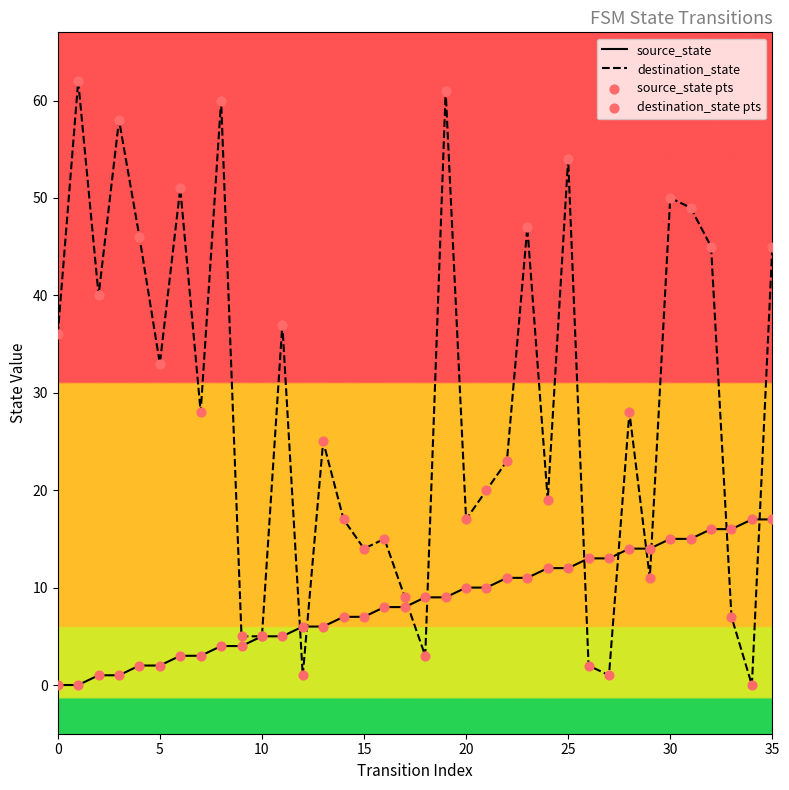

What is the total value across all series at 35?

62